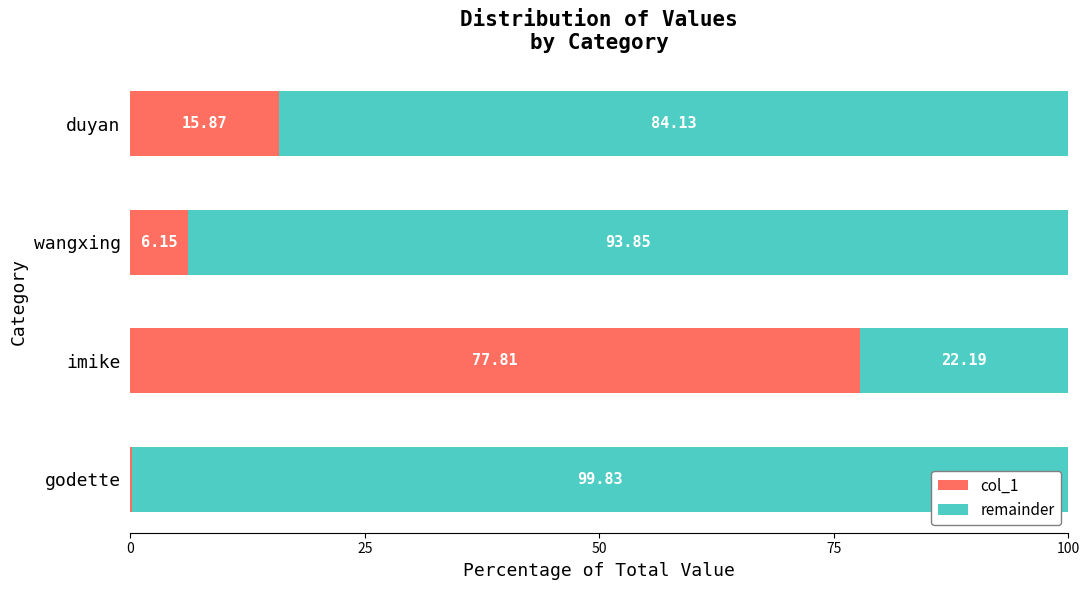

How many data points in col_1 are above 15?

2